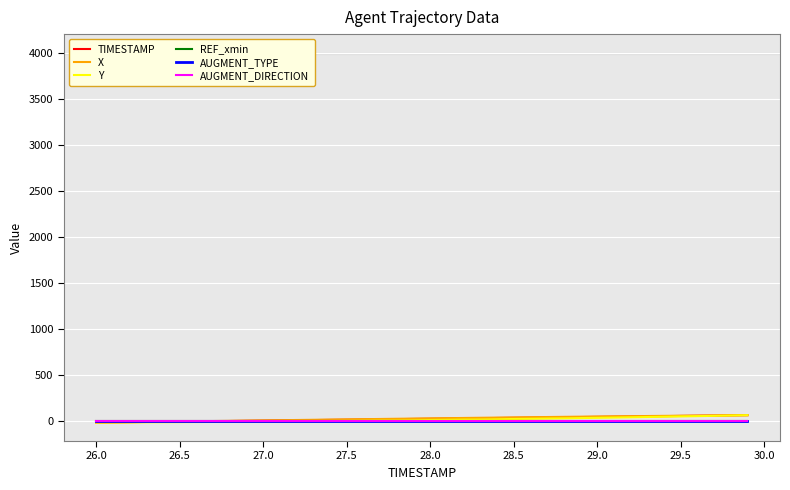

Is this an area chart (filled region under the line)?

No